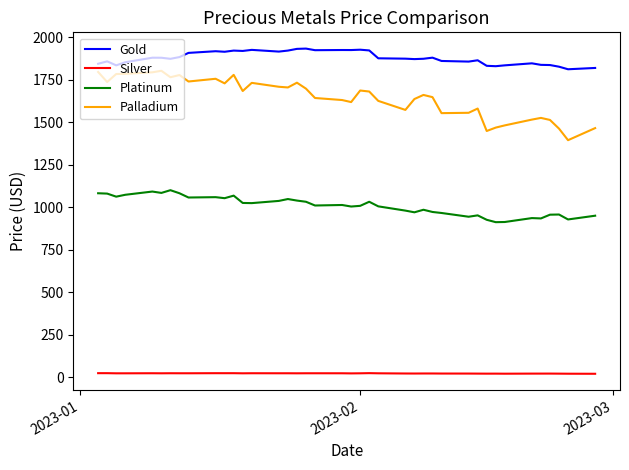

Which series has the widest spread of values?

Palladium